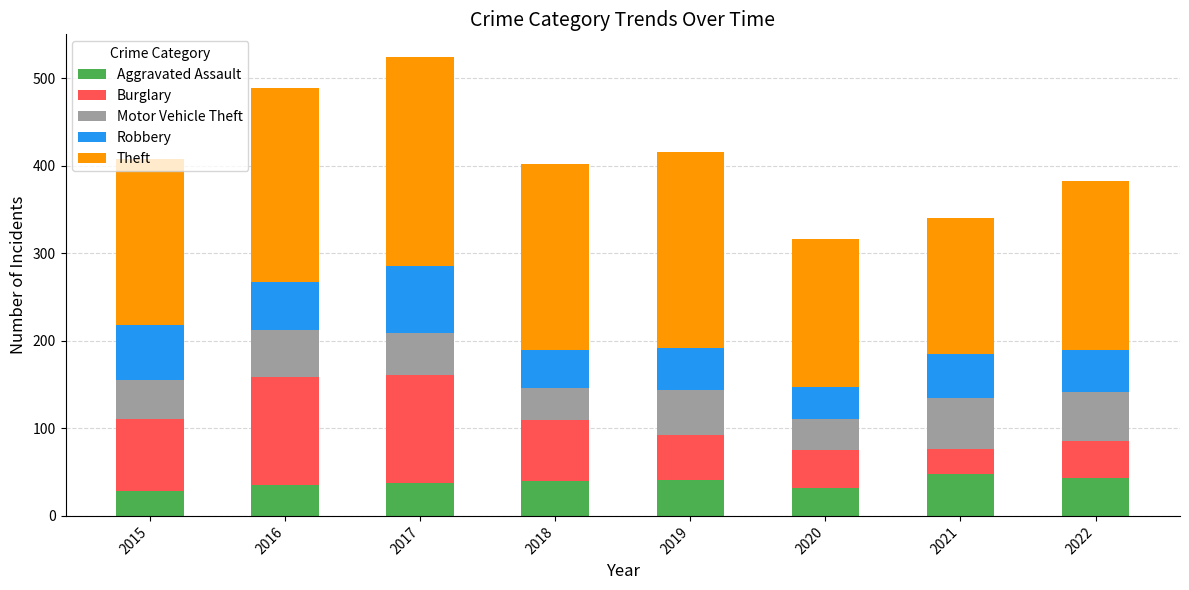

What is the total value across all series at 2020?

316